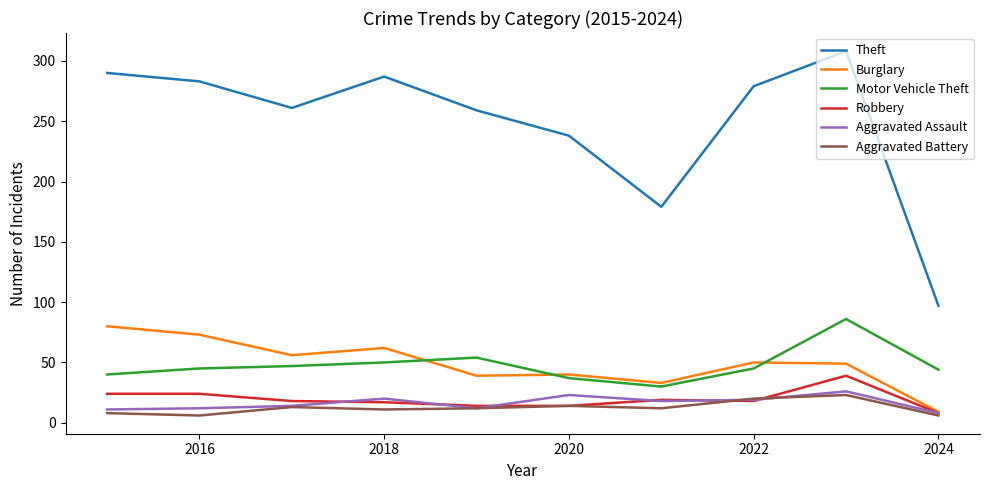

What is the highest value of the Aggravated Battery series?

23